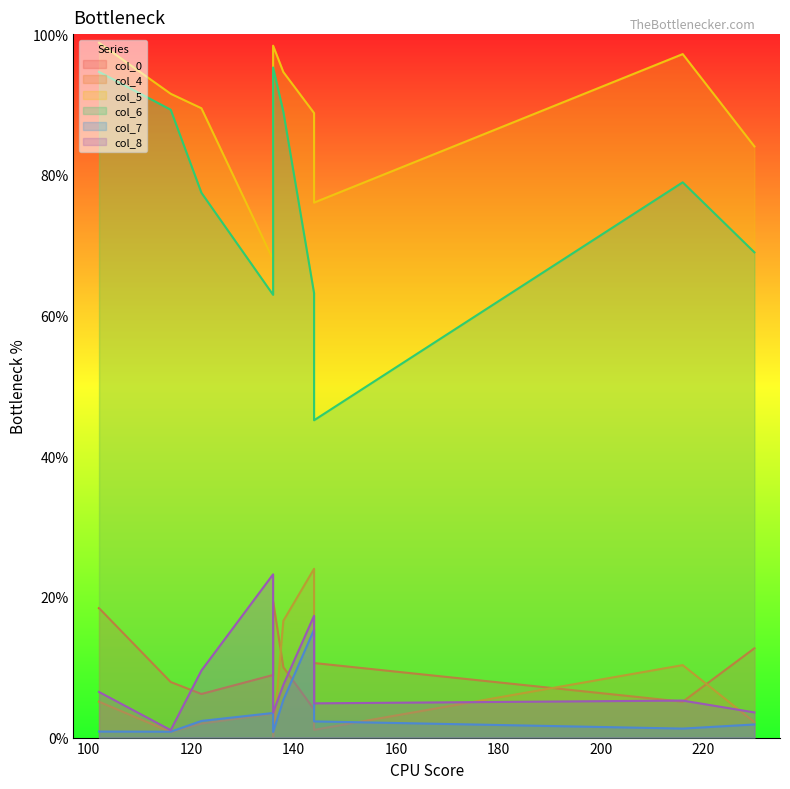

At which label does col_5 first exceed 91?

102